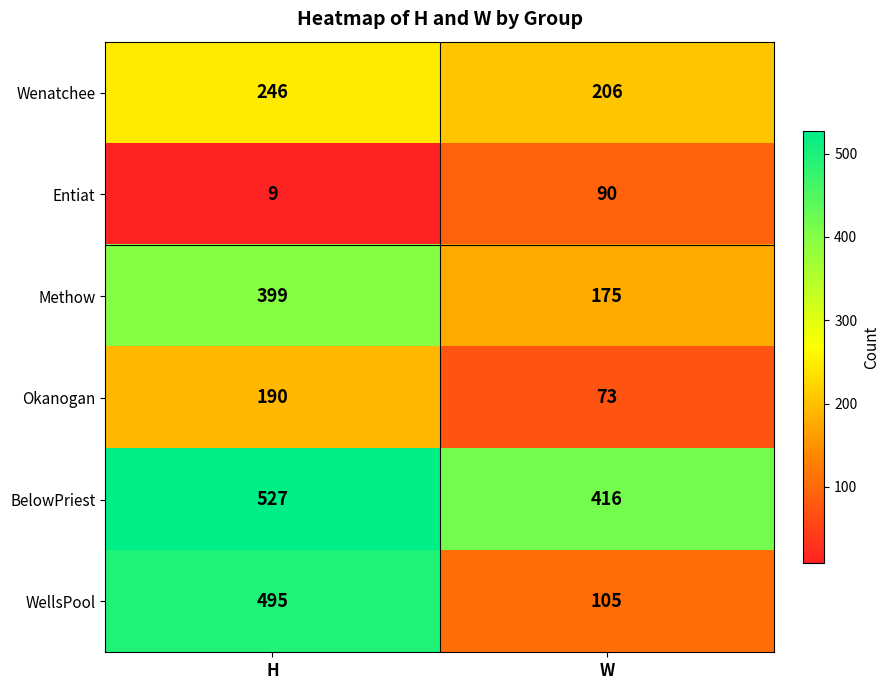

List the series in order of their peak value, lowest first.

Entiat, Okanogan, Wenatchee, Methow, WellsPool, BelowPriest